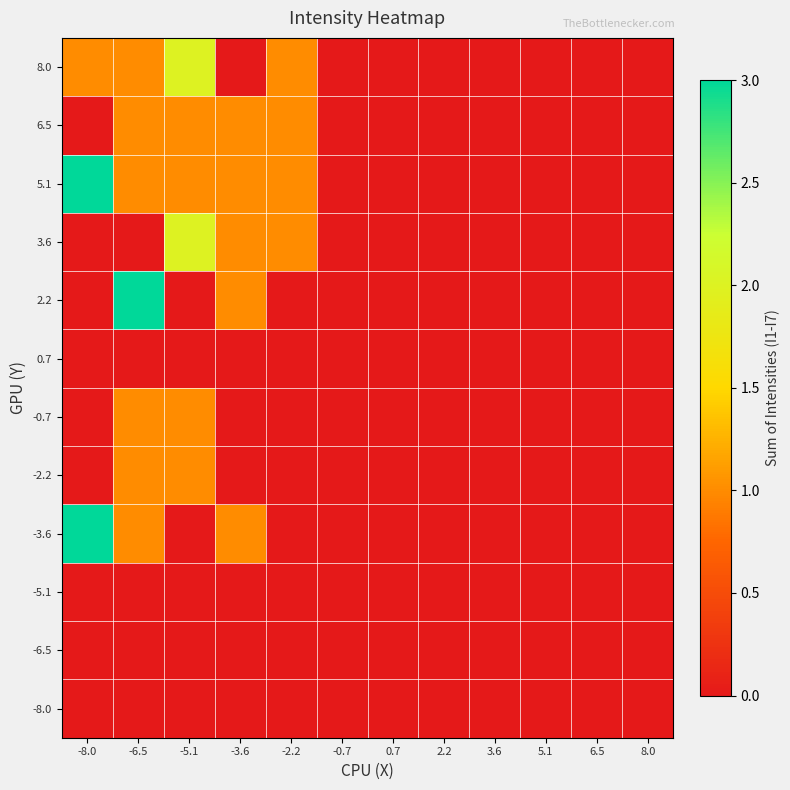

How many data points does each series have?

12